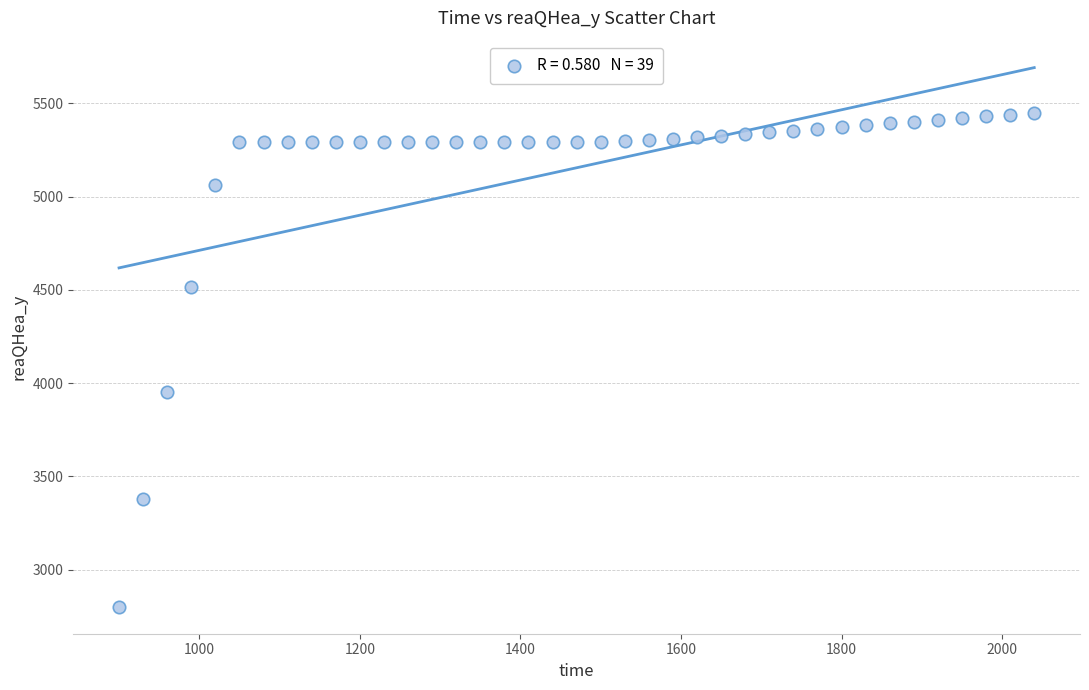

What Y value in the scatter plot is closest to 4124?

3953.0